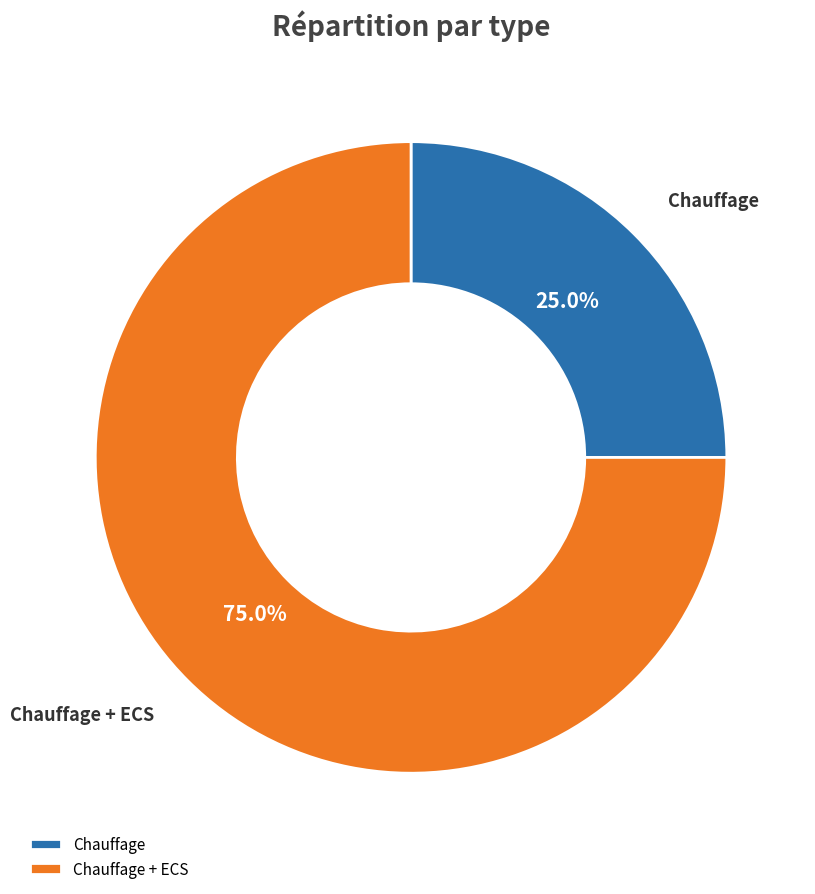

To the nearest percent, what is the average slice percentage?

50%